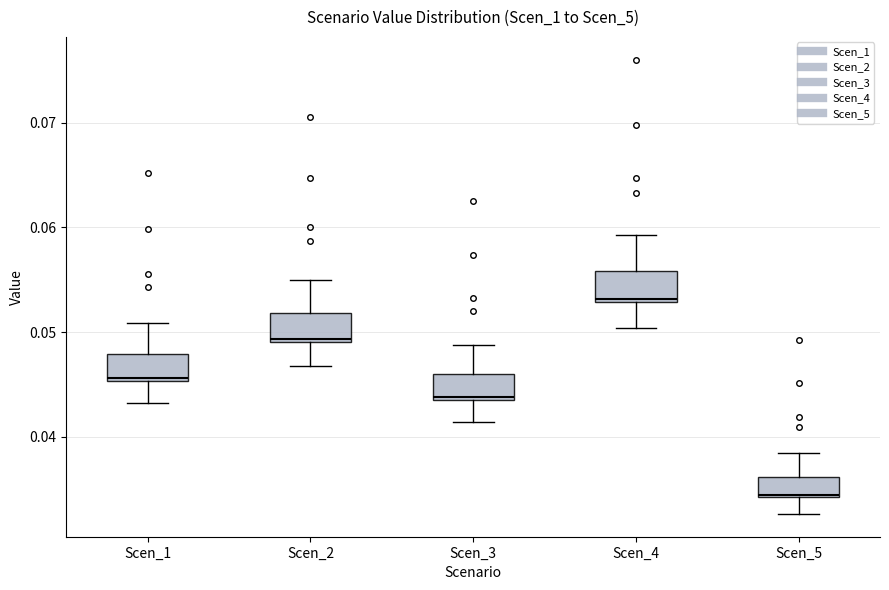

Where does the lower whisker of the box for Scen_2 end on the y-axis? The values are not printed on the chart, so give them approximately, as read against the axis.

0.047